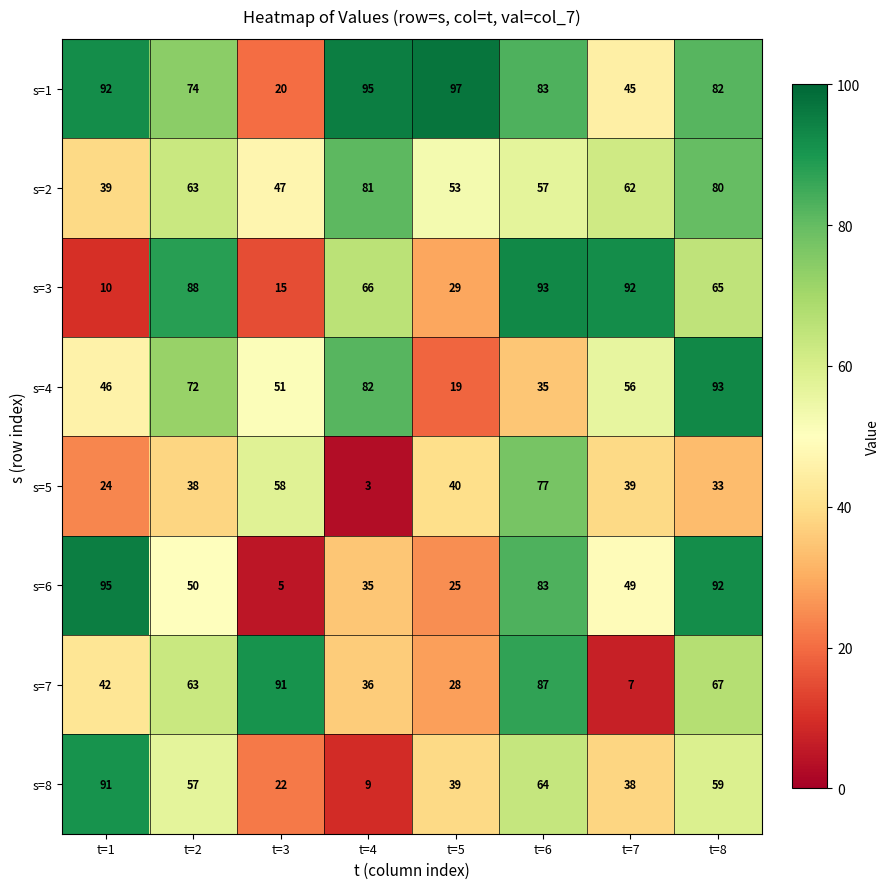

How many categories are shown in the chart?

8